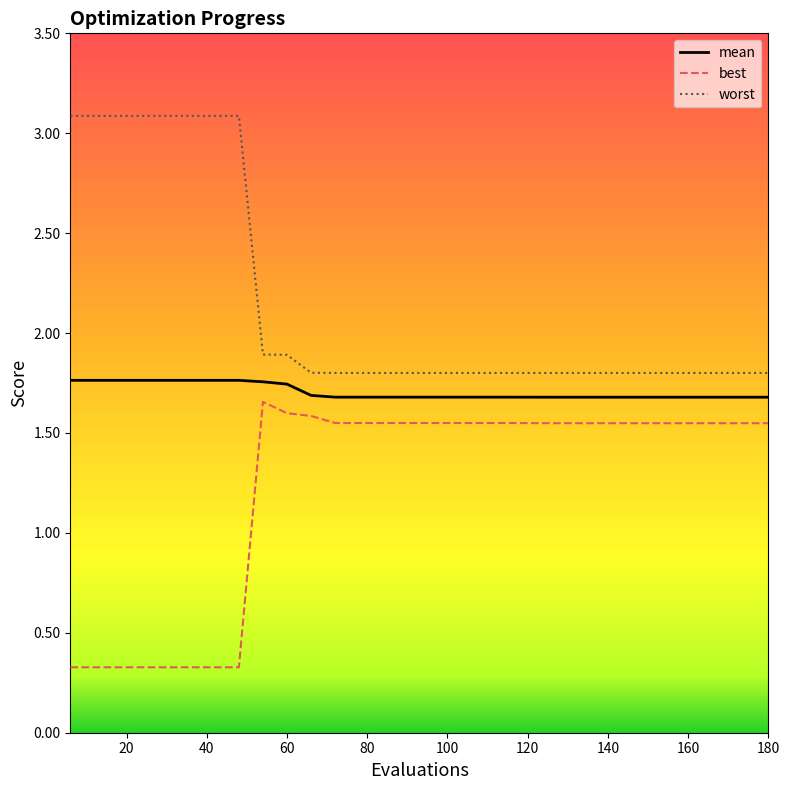

What are all the series names shown in the legend?

mean, best, worst